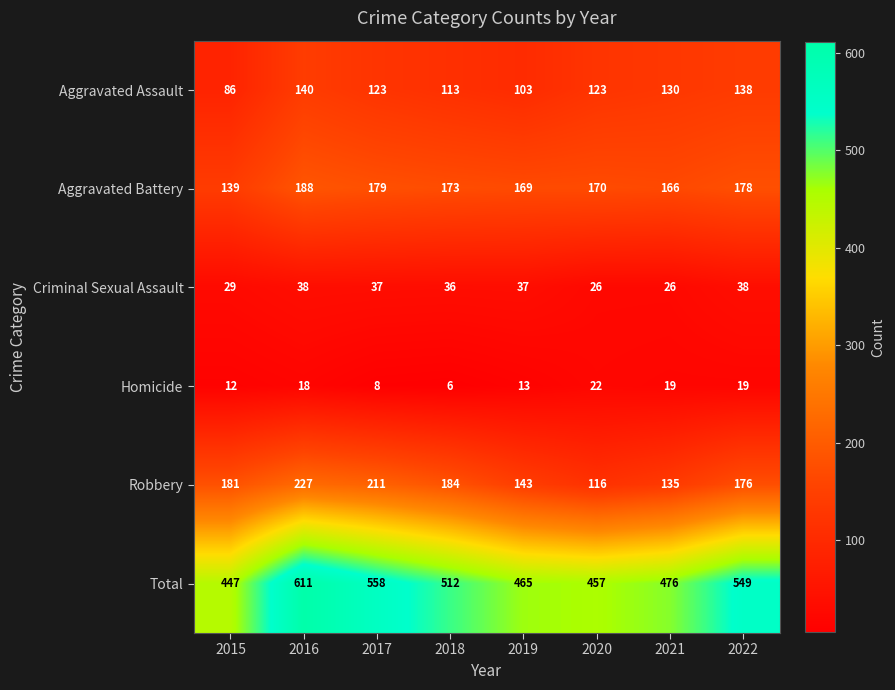

How many data points does each series have?

8